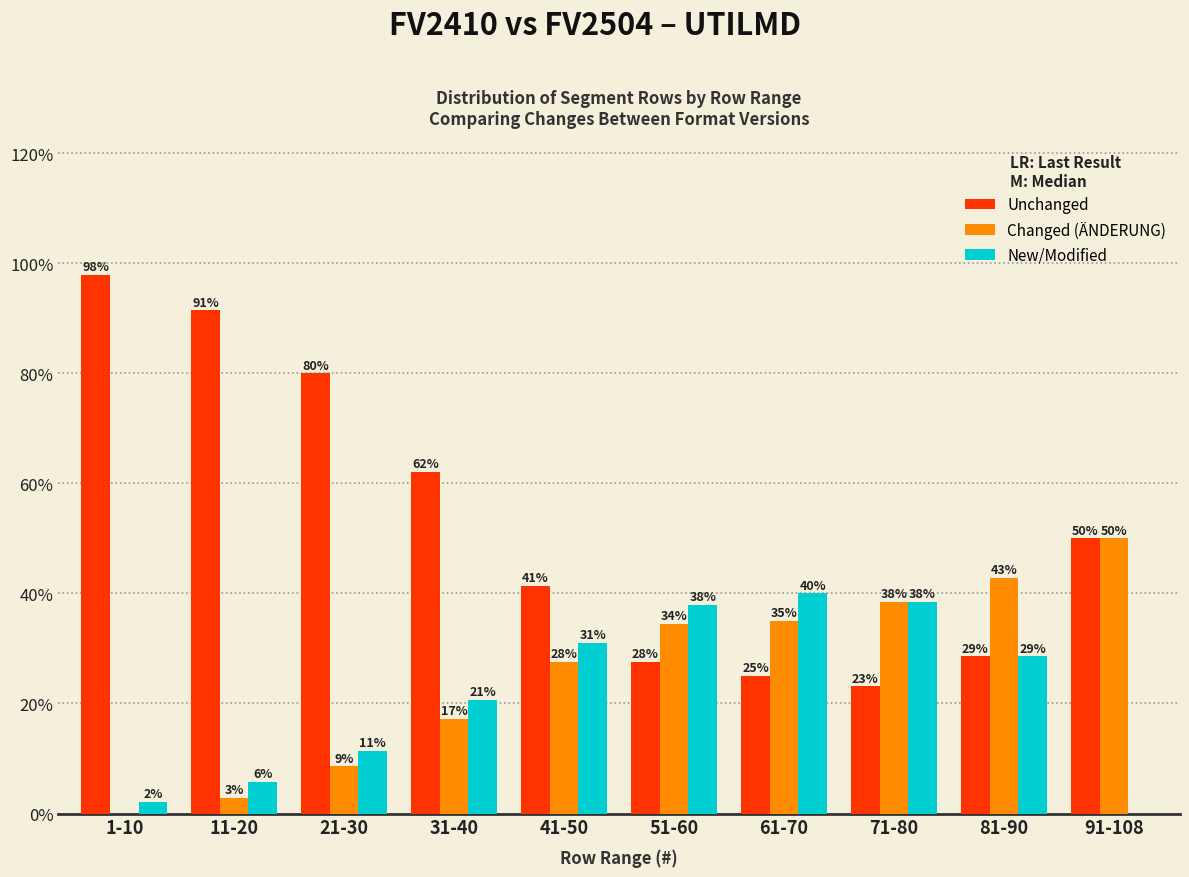

Which series changed the most between 1-10 and 61-70?

Unchanged